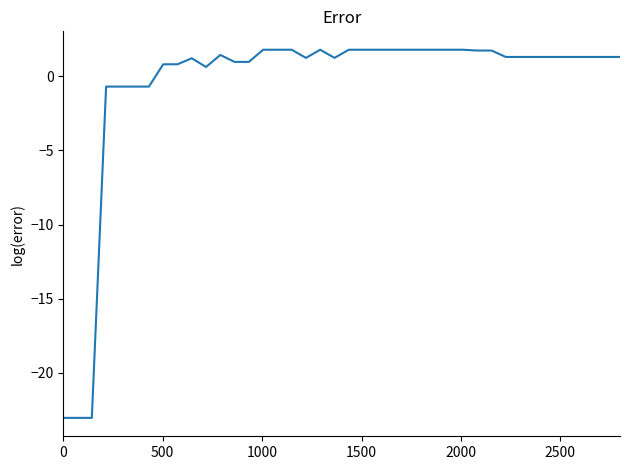

What is the smallest value displayed?

-23.0